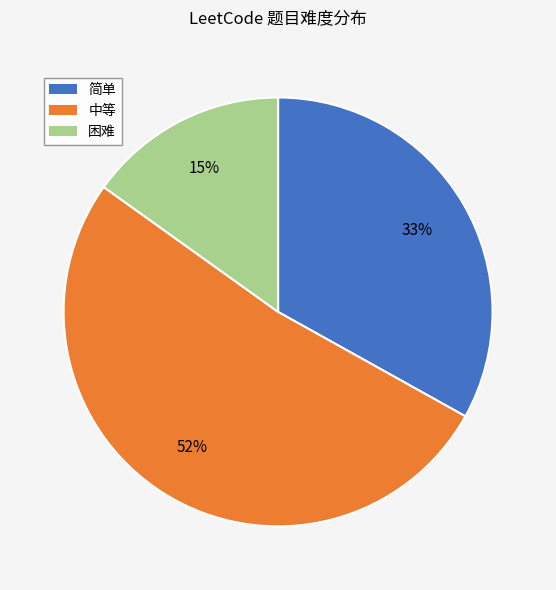

To the nearest percent, what is the average slice percentage?

33%